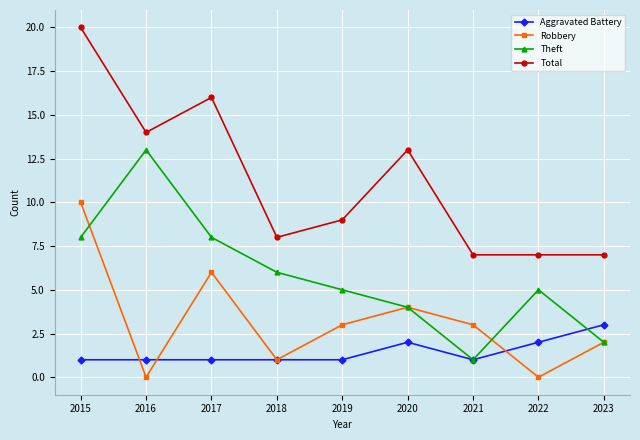

True or false: Aggravated Battery and Total intersect in this chart.

False